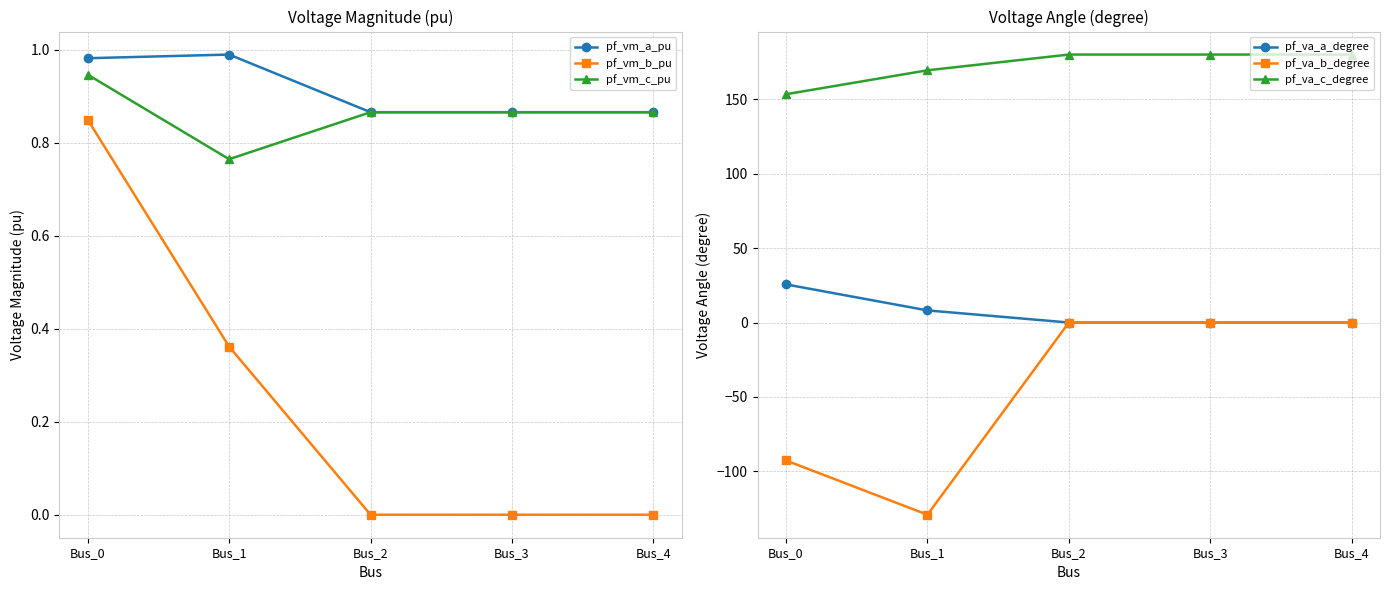

At how many categories does at least one series exceed -63?

5